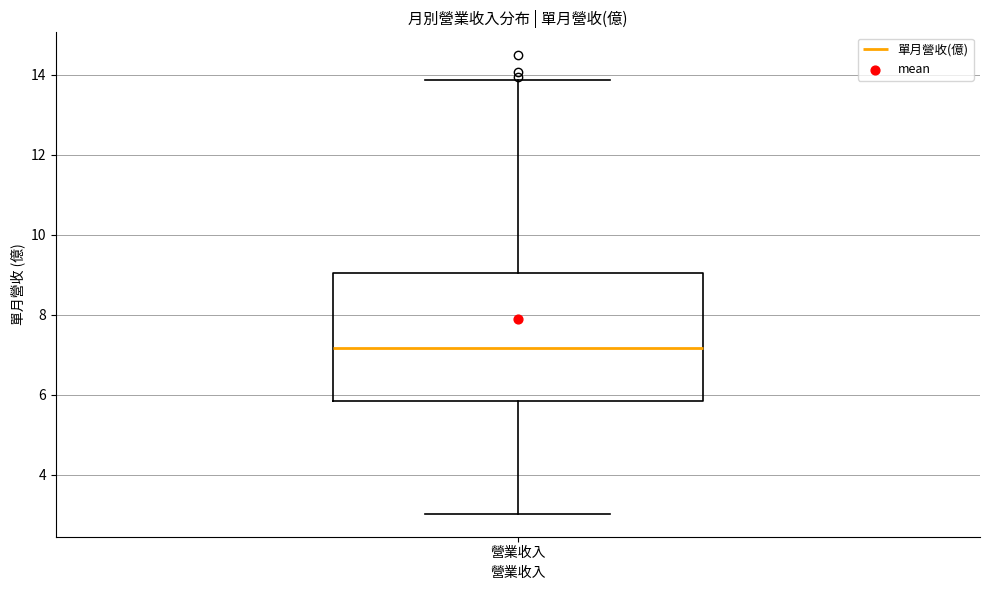

Read this box plot against the y-axis: the position of the median line, the range covered by the box, and the ends of both whiskers. The values are not printed on the chart, so give them approximately, as read against the axis.

median 7.2, box 5.8 to 9.0, whiskers 3.0 to 13.8